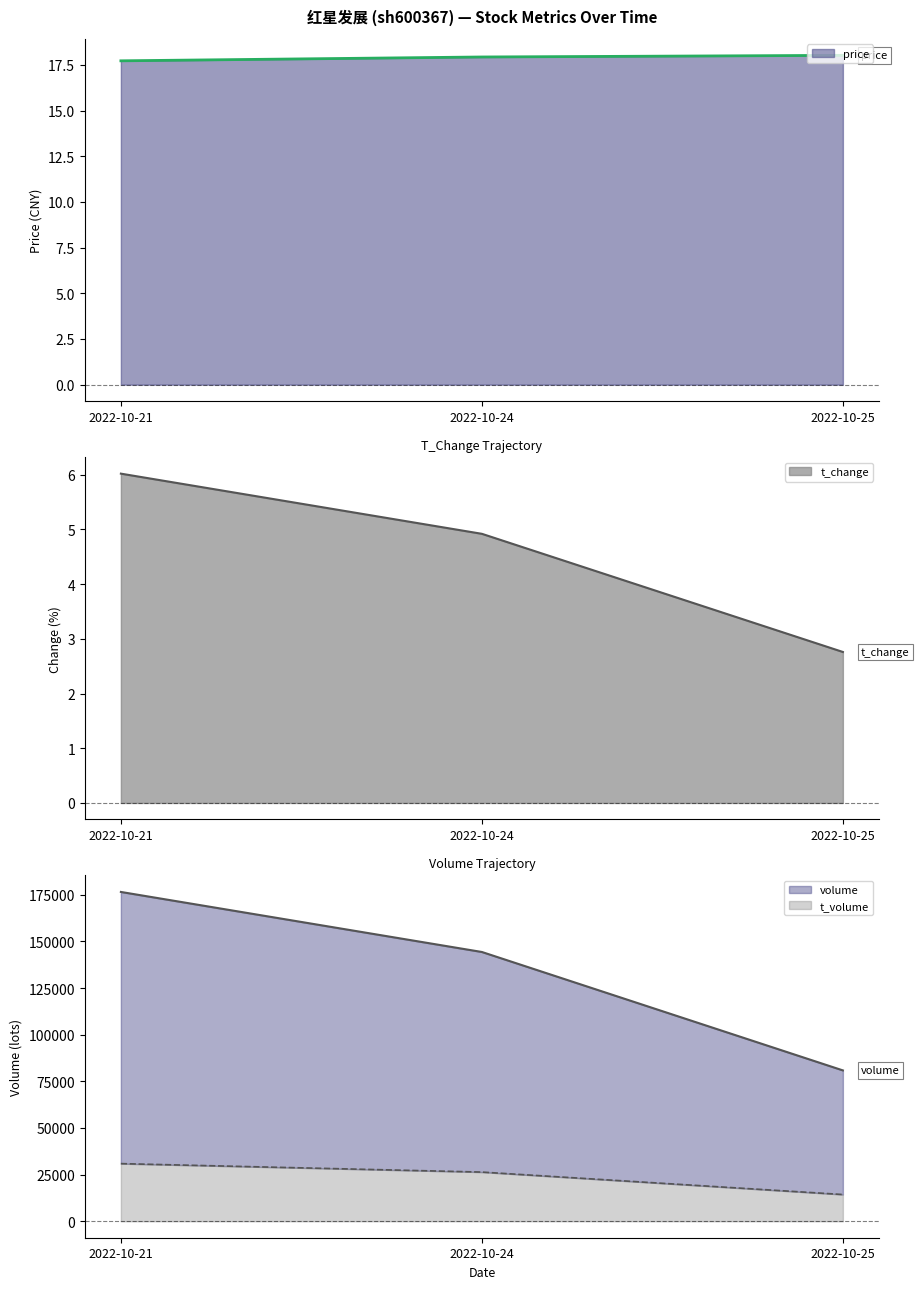

What is the difference between the second highest and minimum values in the t_change series?

2.2